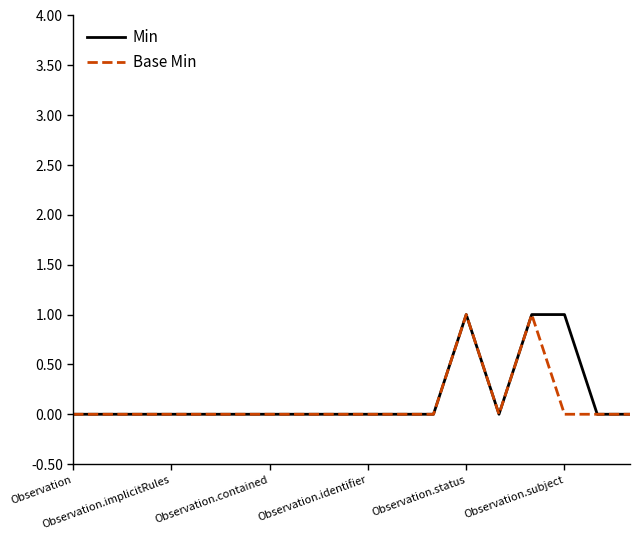

List the series in order of their overall mean, lowest first.

Base Min, Min